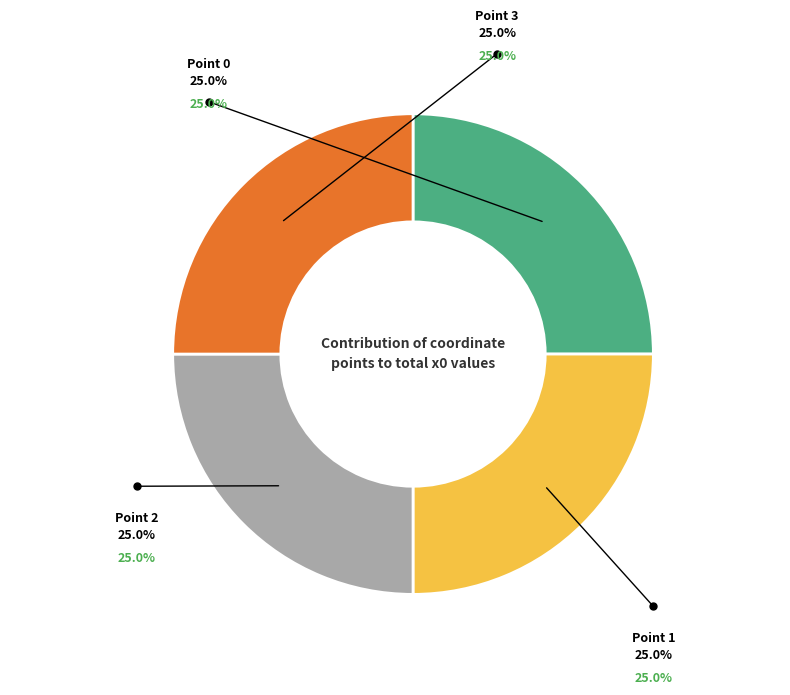

Does any single category account for the majority?

No